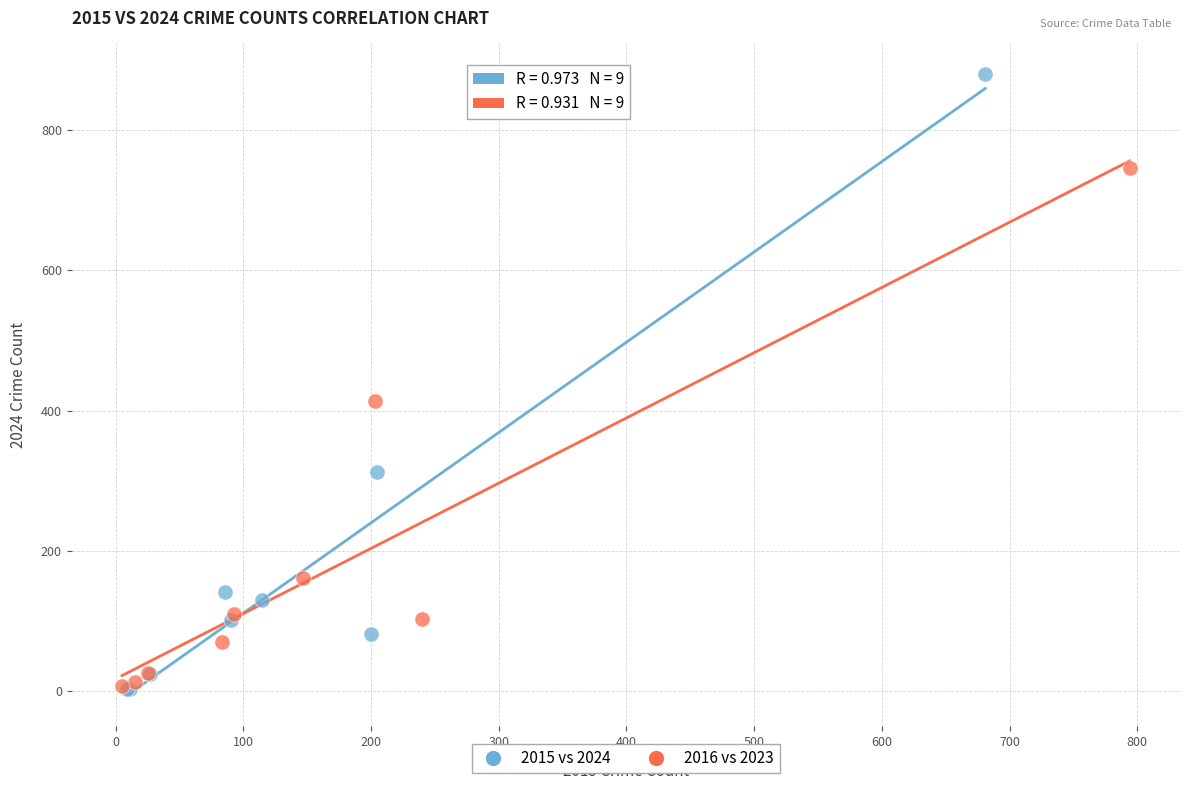

Which series has the largest Y range (max minus min)?

2015 vs 2024